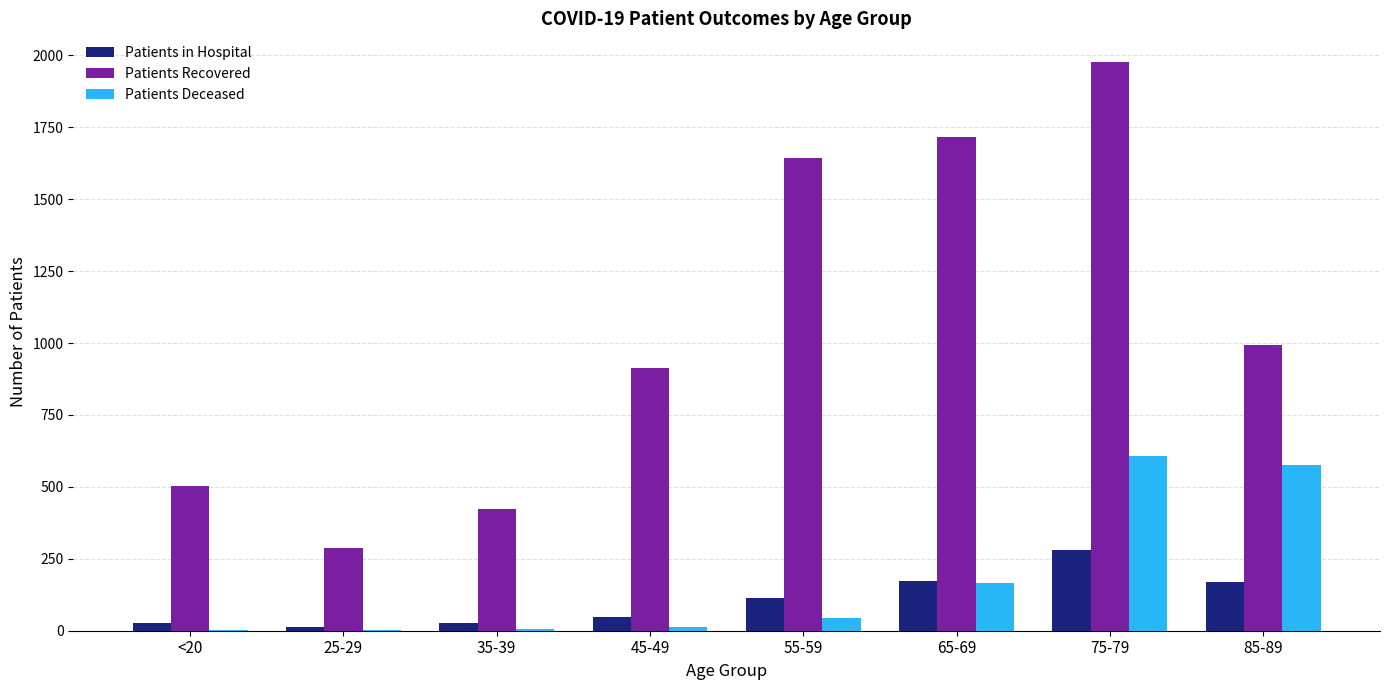

True or false: Patients in Hospital has a value of 174 at 65-69.

True